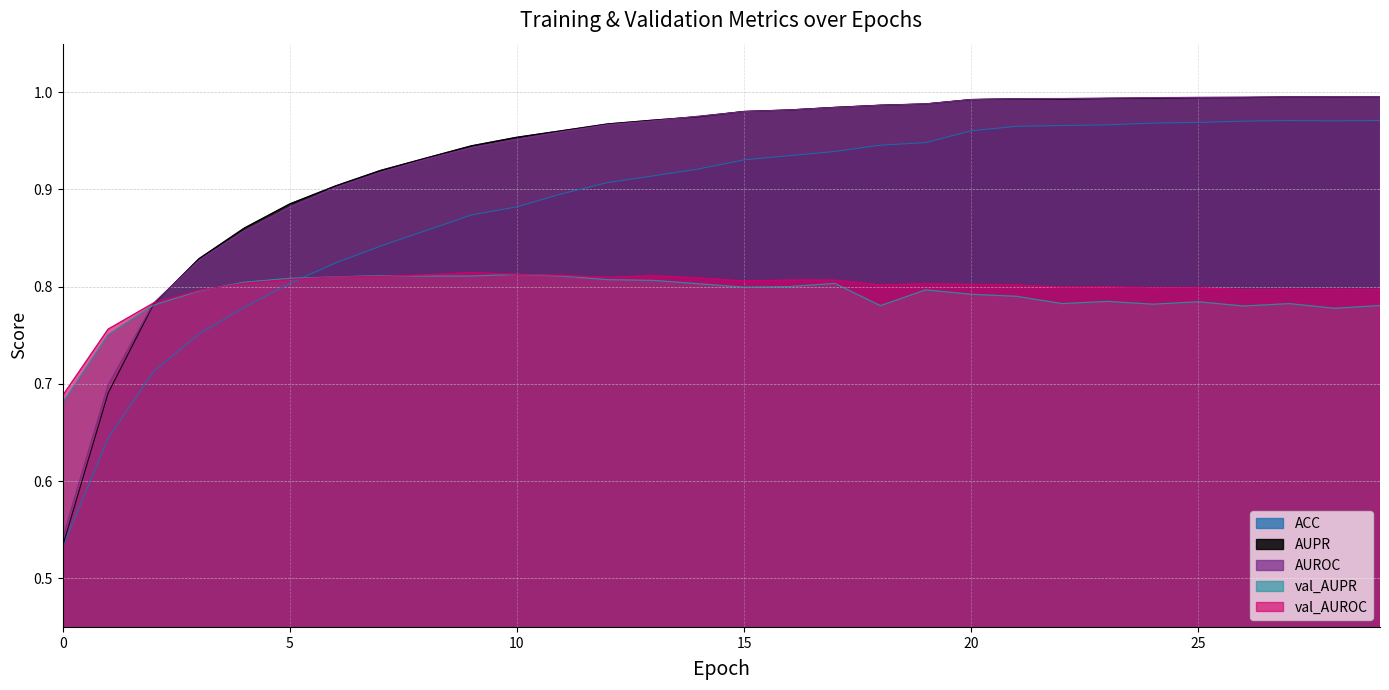

What are all the series names shown in the legend?

ACC, AUPR, AUROC, val_AUPR, val_AUROC